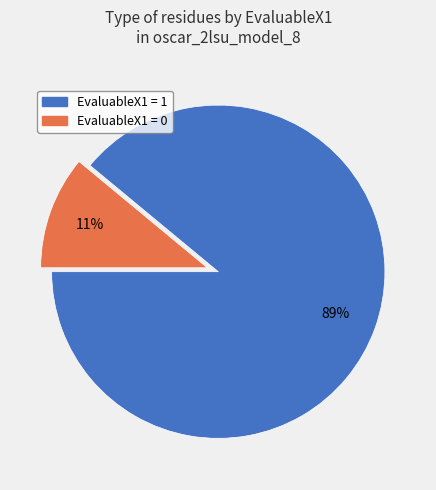

Is there any slice that represents more than half of the pie?

Yes